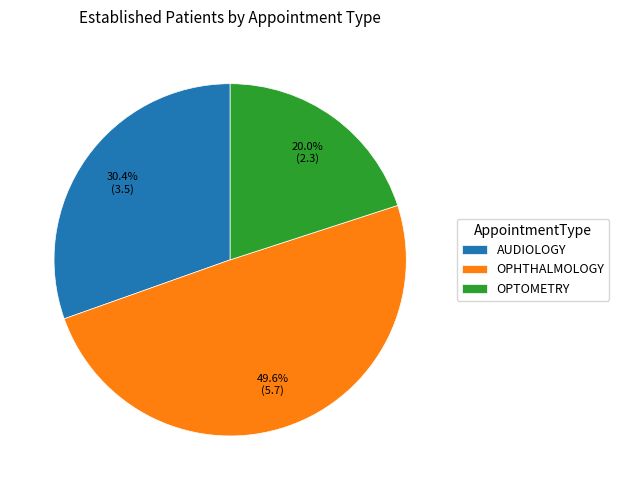

How much of the chart is everything except AUDIOLOGY?

69.6%